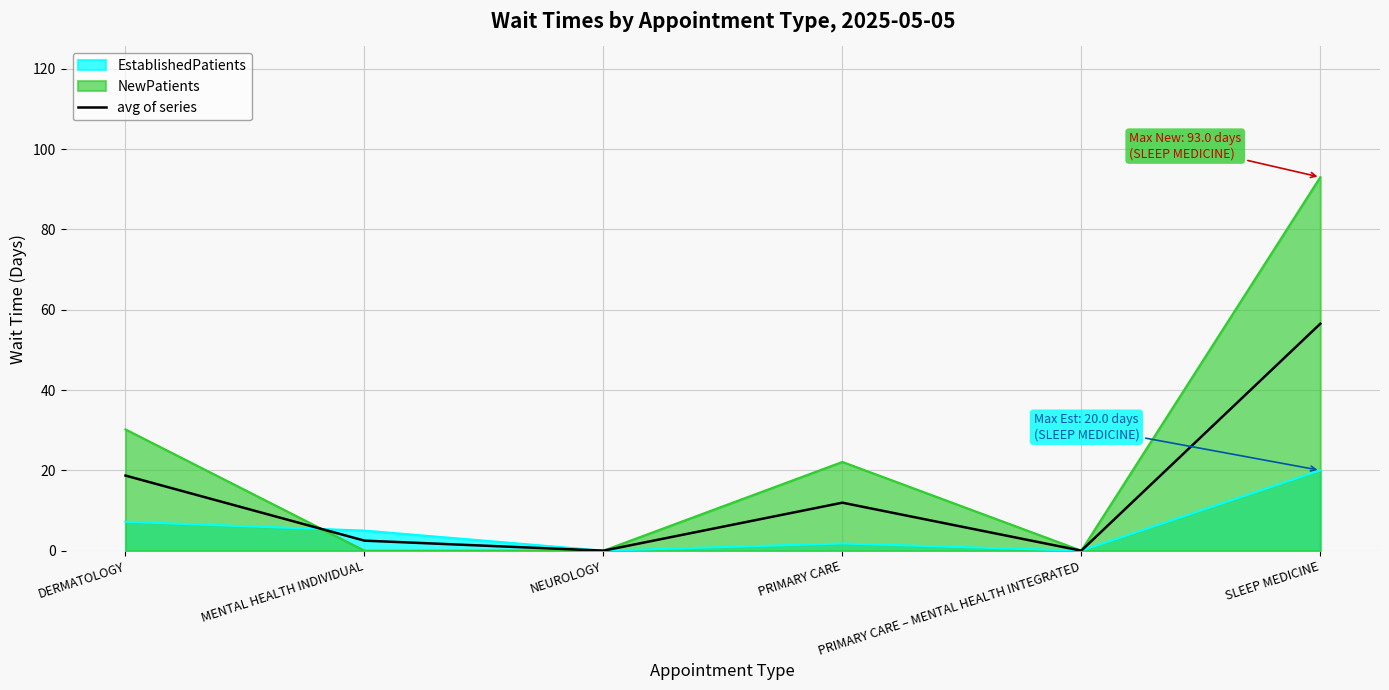

Reading left to right, extract all data points from this chart.

18.7	2.5	0.0	12.0	0.0	56.5